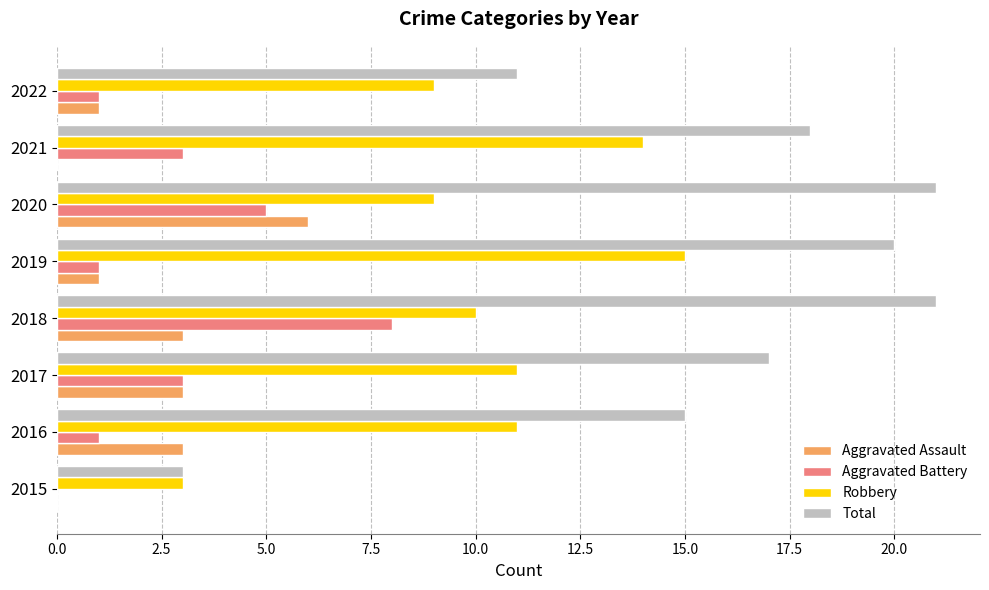

Between 2016 and 2022, which series saw the biggest shift?

Total